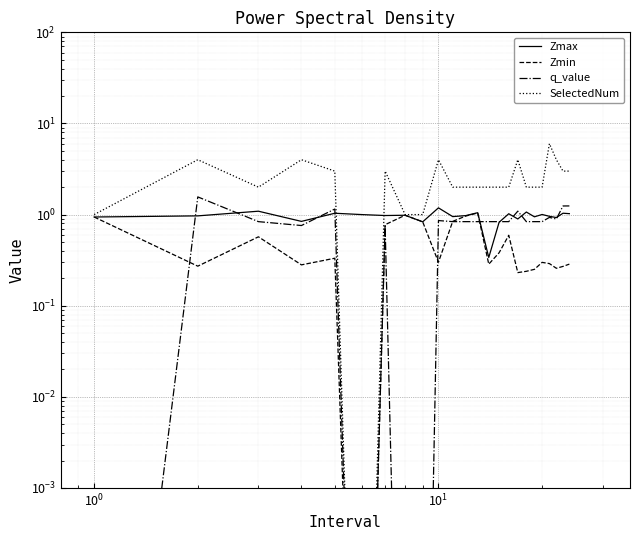

The q_value series shows 1.2 at 13. True or false?

False